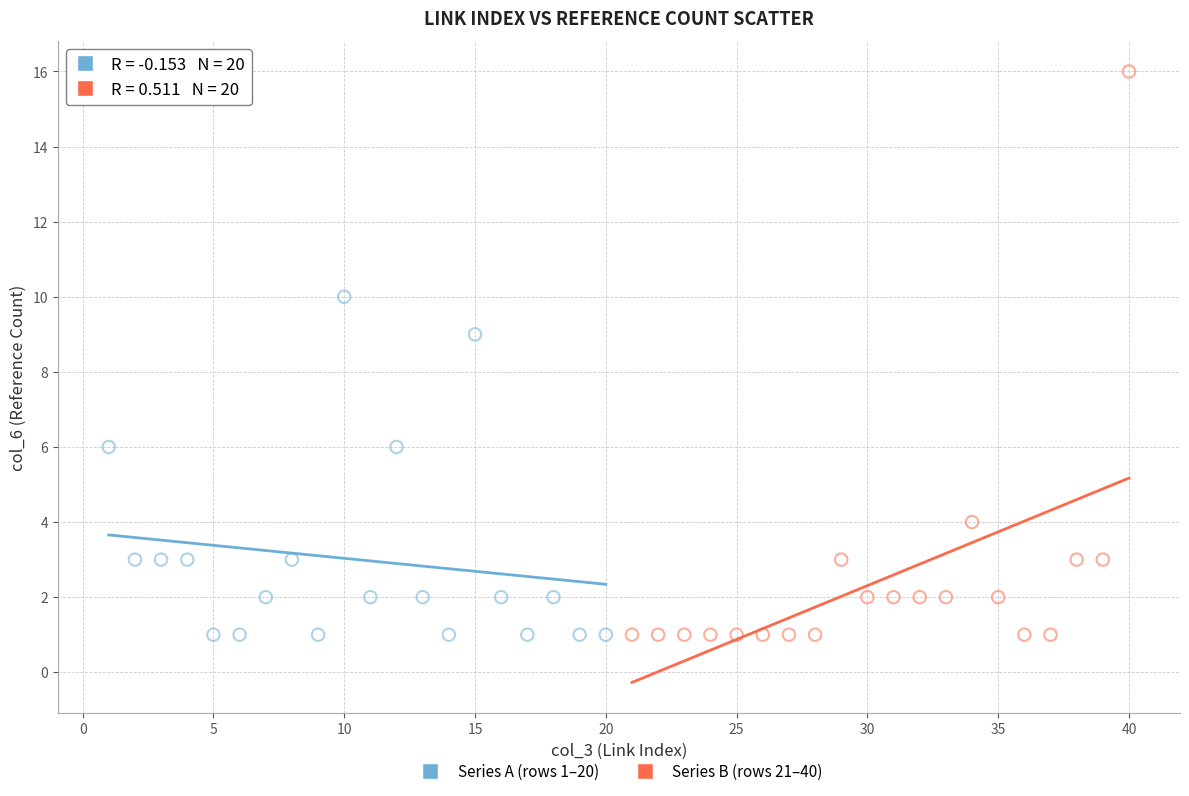

Which series reaches the maximum Y coordinate?

Series B (rows 21–40)